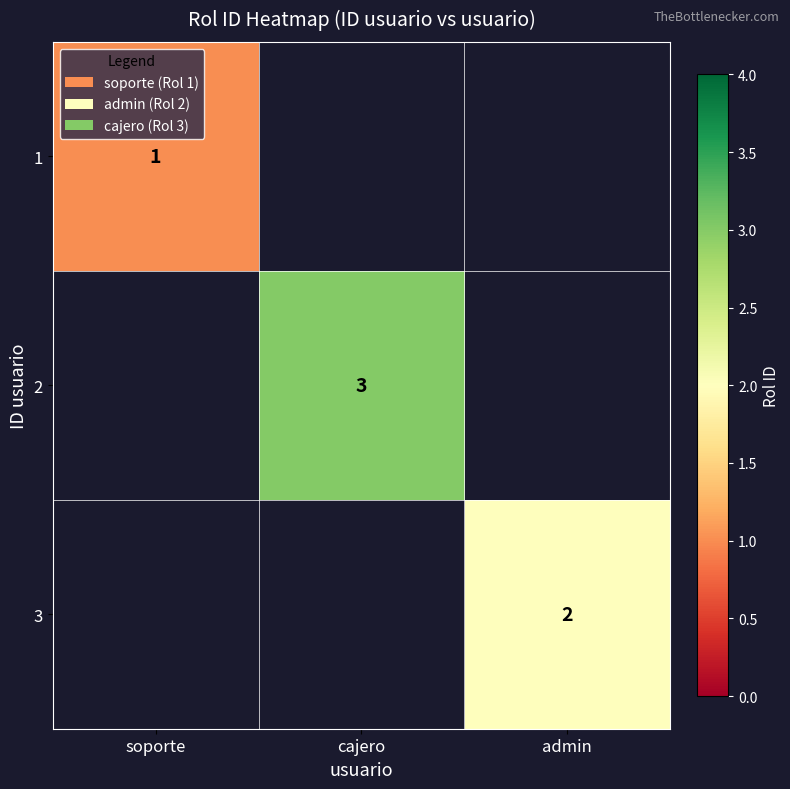

At which category does the chart reach its peak across all series?

cajero